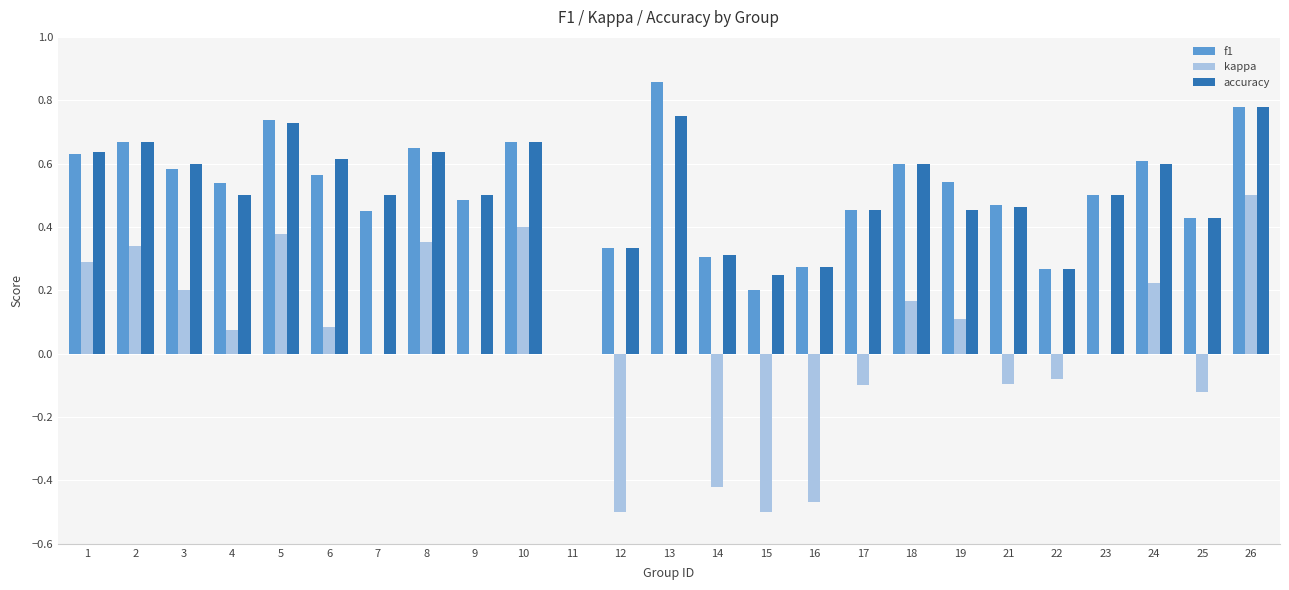

Between 18 and 21, which series saw the biggest shift?

kappa